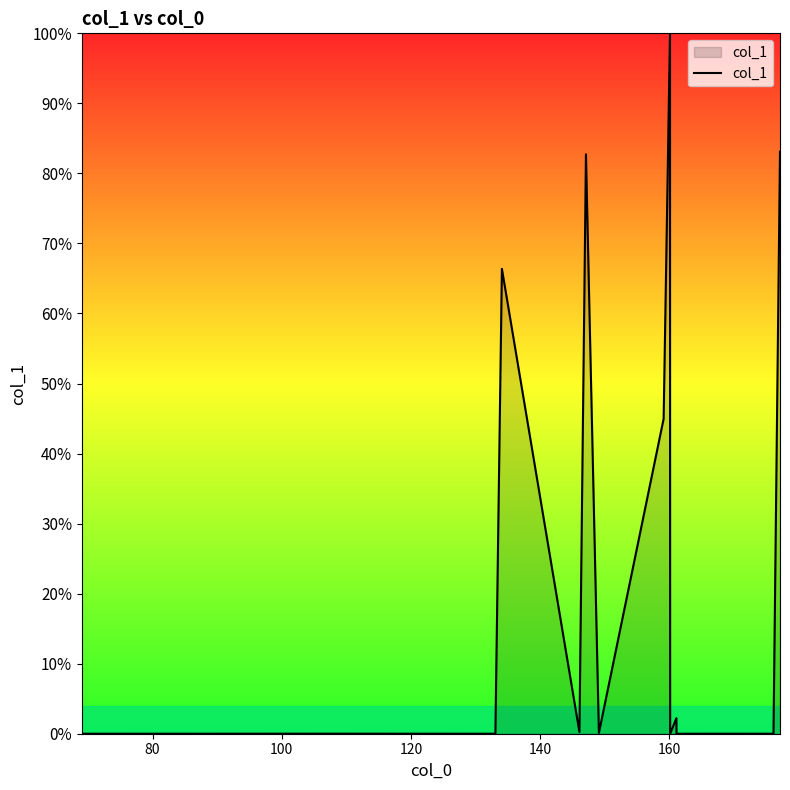

How many interior local valleys (lower than both neighbors) does the data have?

6